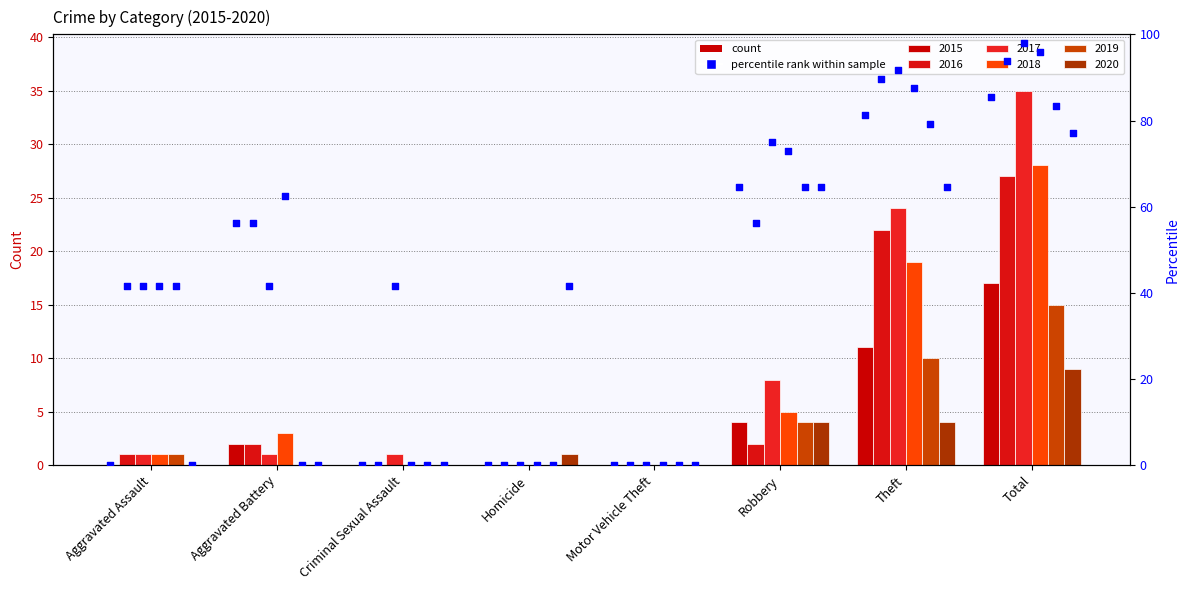

Which series contains the lowest Y value?

2015